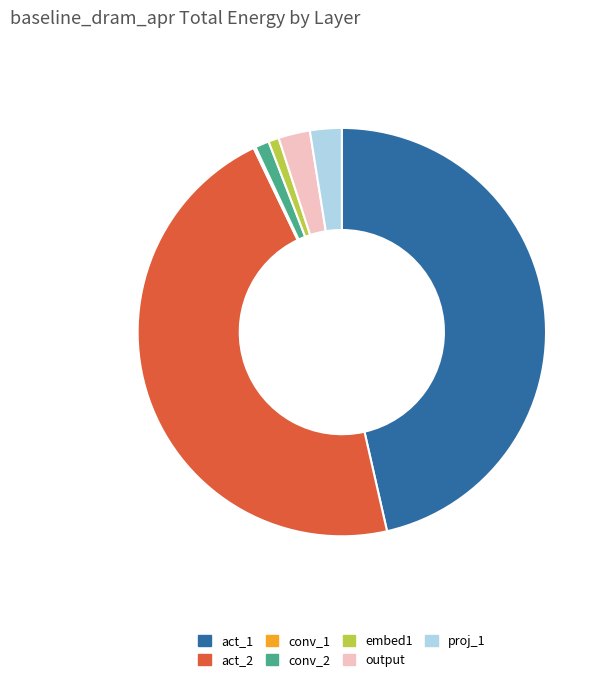

Combined, do embed1 and act_1 account for over 50%?

No